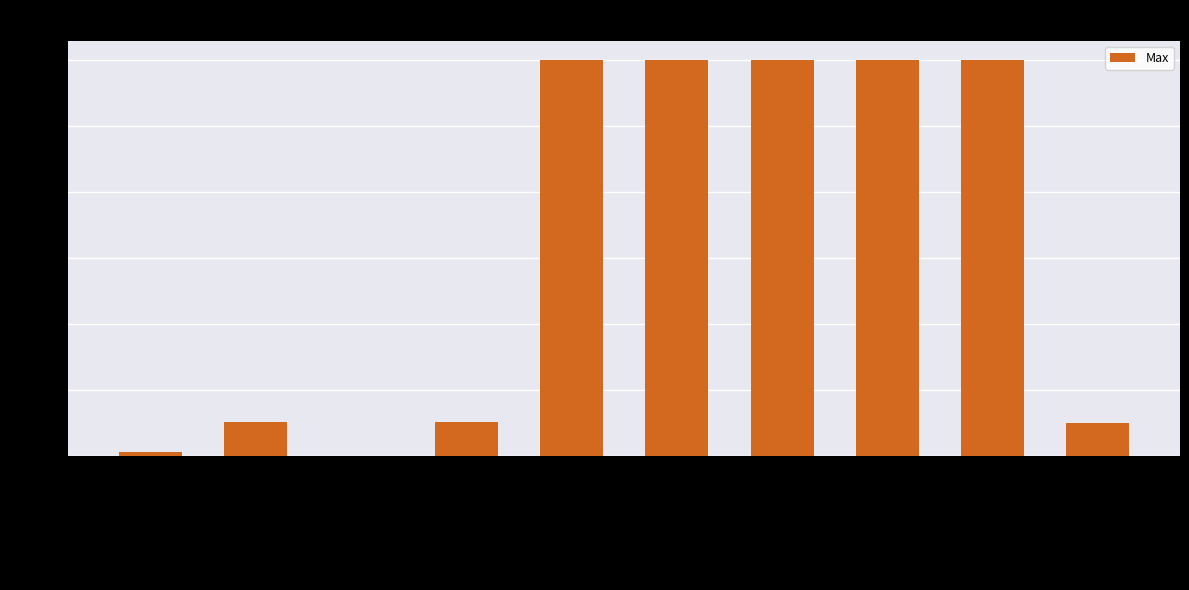

What is the maximum value shown in the chart?

3000